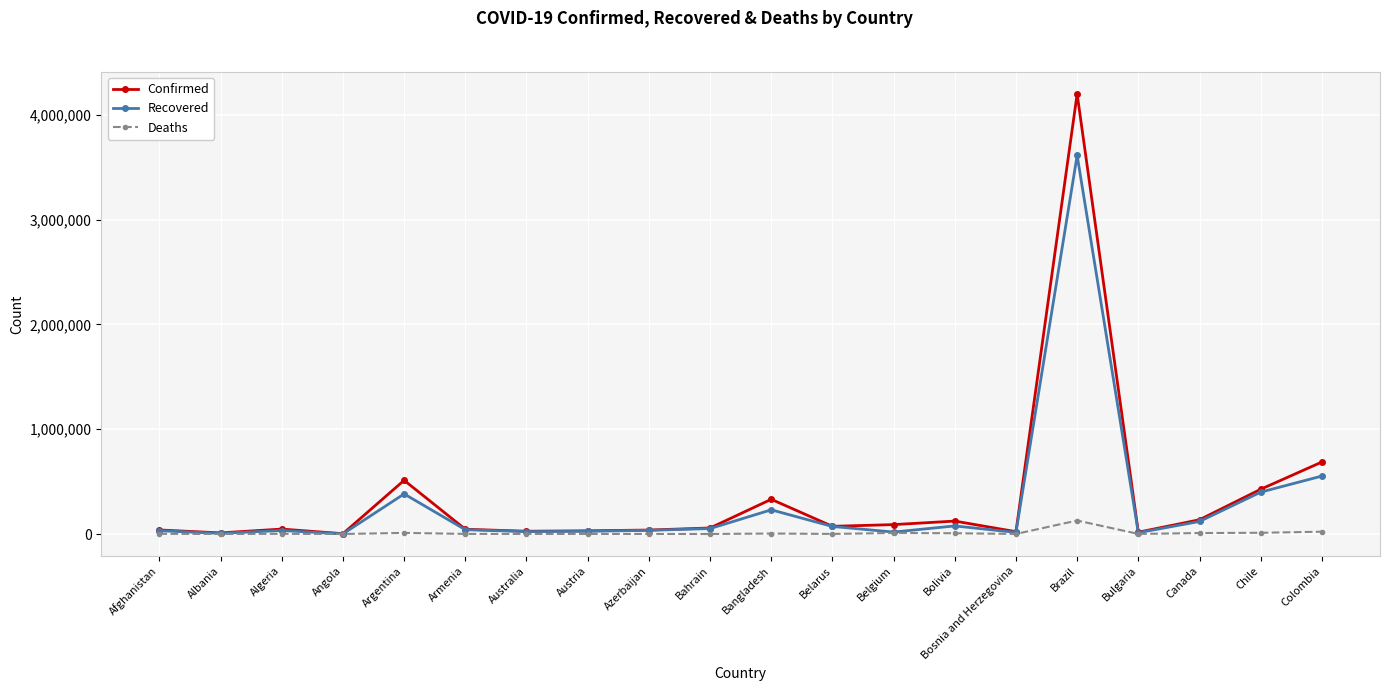

Rank the series by their maximum value, from highest to lowest.

Confirmed, Recovered, Deaths